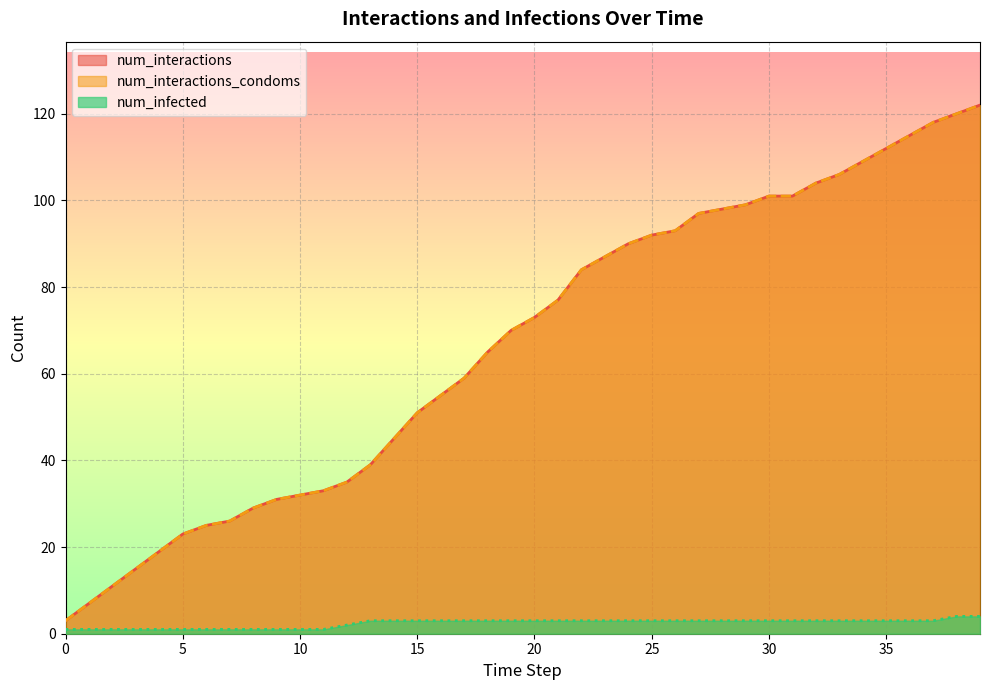

Does the chart display data point markers on the line(s)?

No